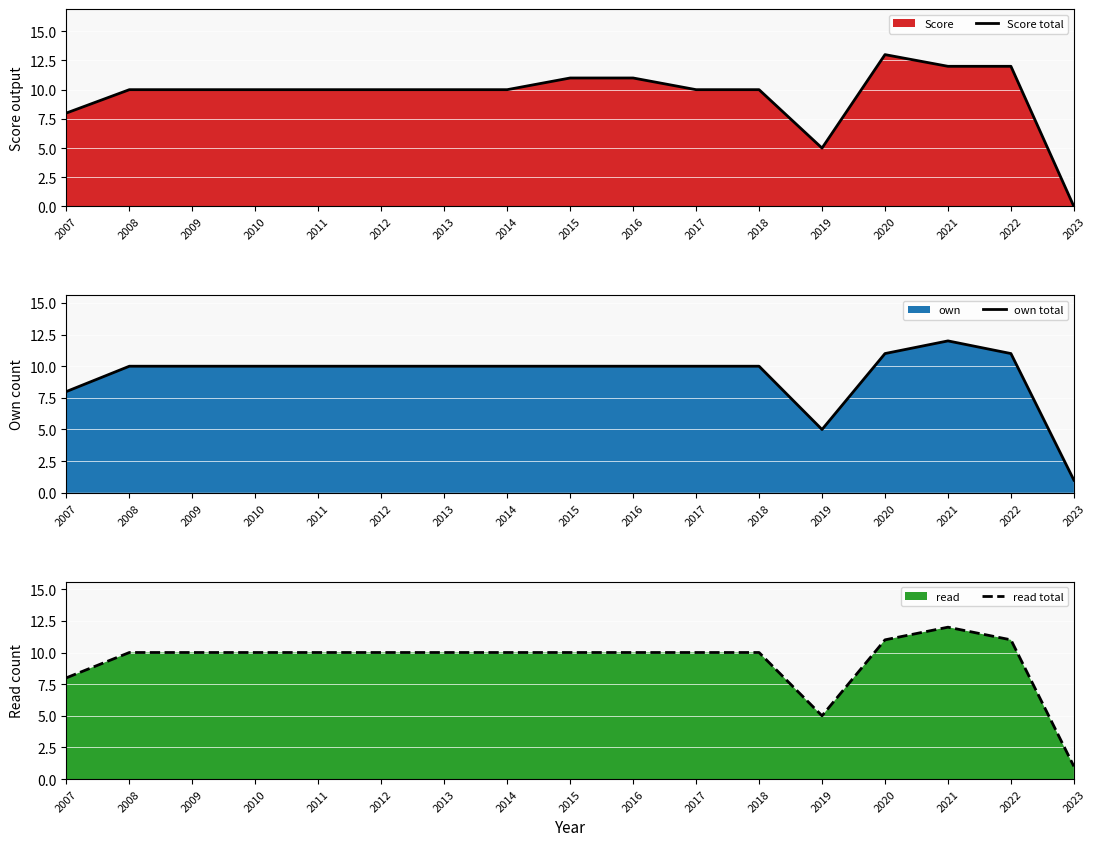

The Score total series shows 11 at 2016. True or false?

True